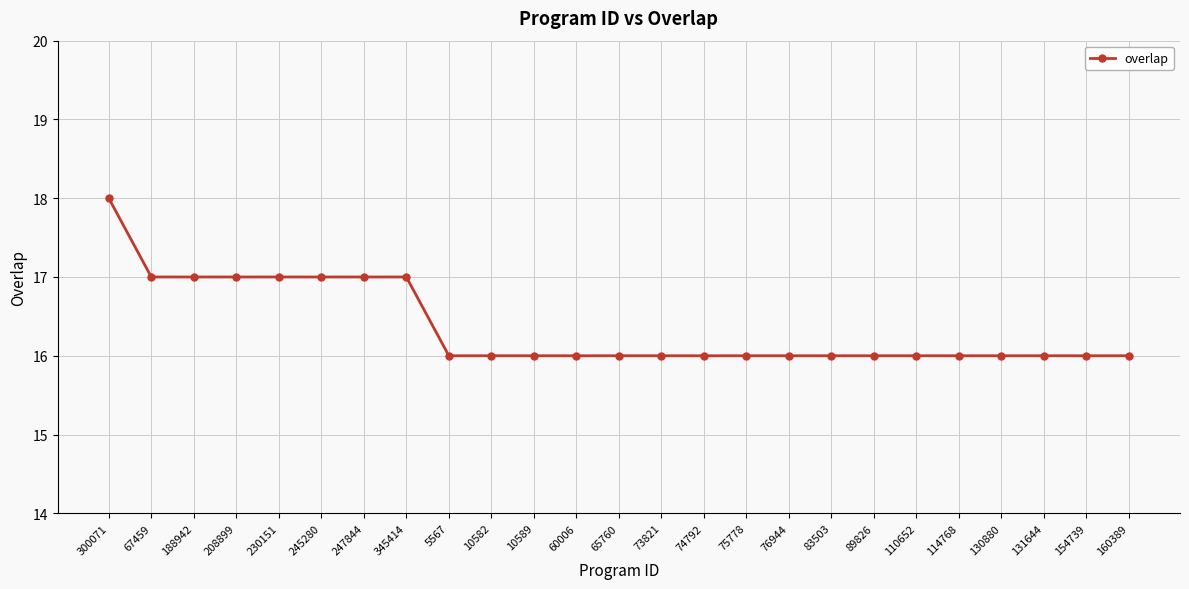

The chart shows a value of 7 at 154739. True or false?

False